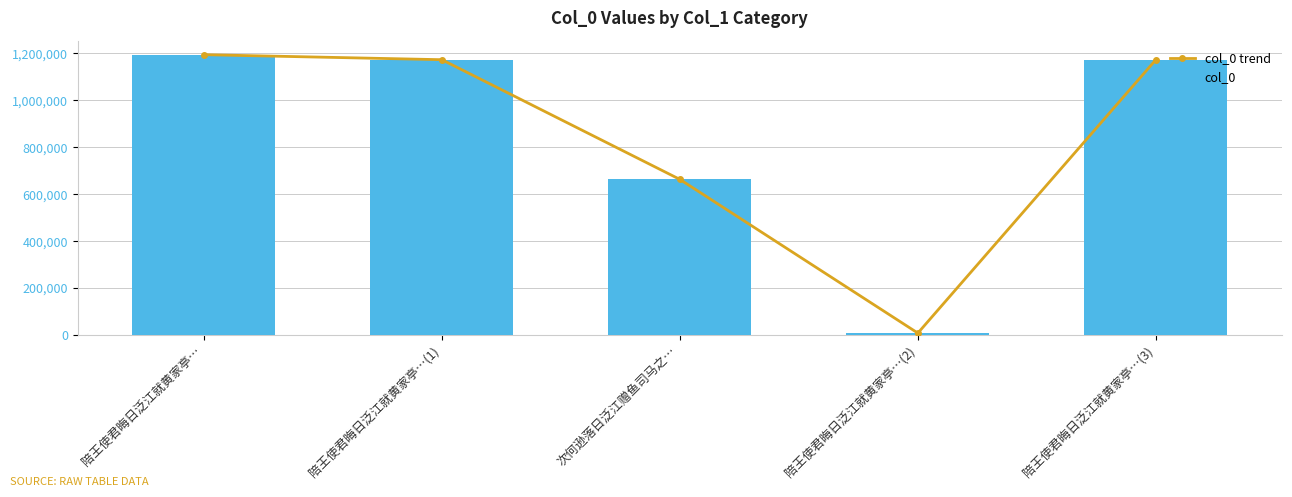

What is the minimum value for col_0 trend?

8395